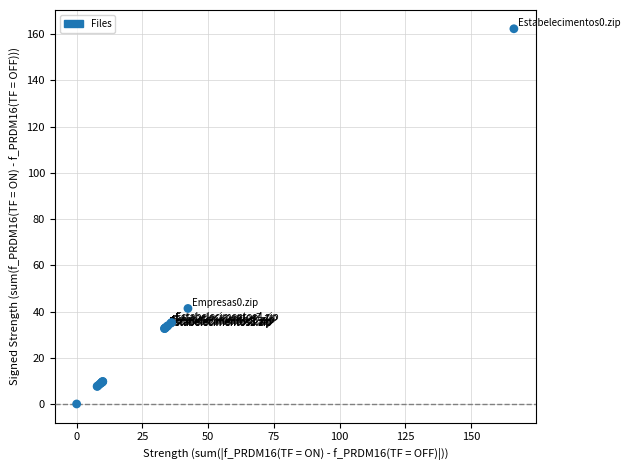

What Y value in the scatter plot is closest to 81?

41.3